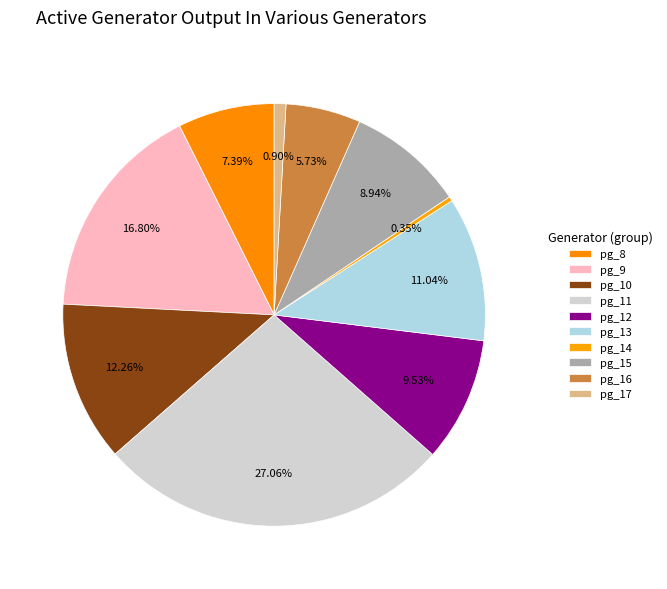

What percentage is NOT represented by pg_8?

92.6%